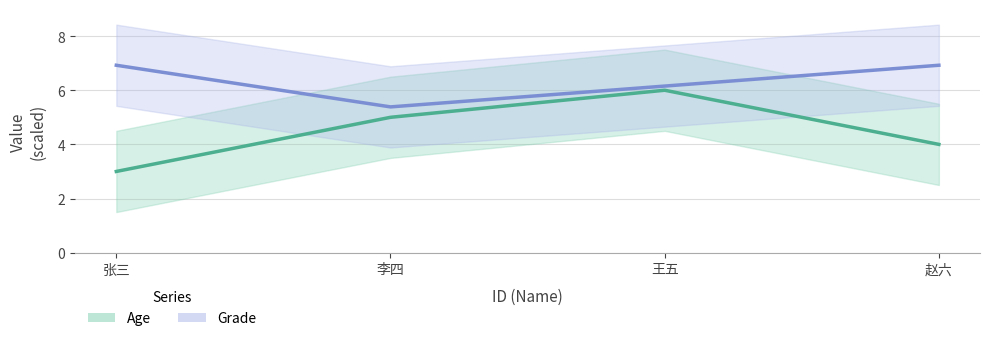

Rank the categories by Age value from lowest to highest.

张三, 赵六, 李四, 王五